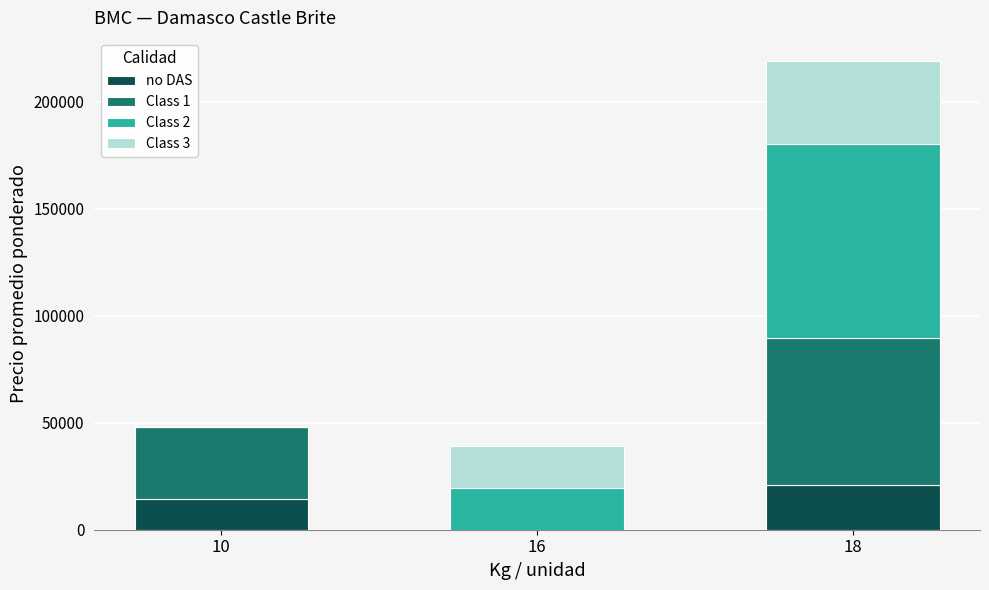

At which category is the sum across all series the highest?

18